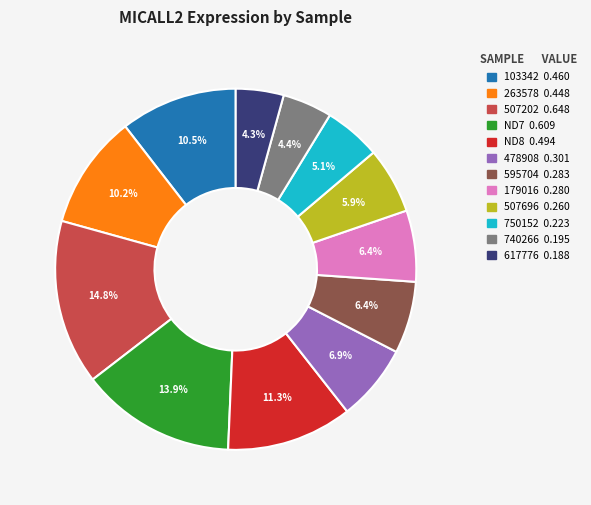

Which category has the biggest portion of the pie?

507202